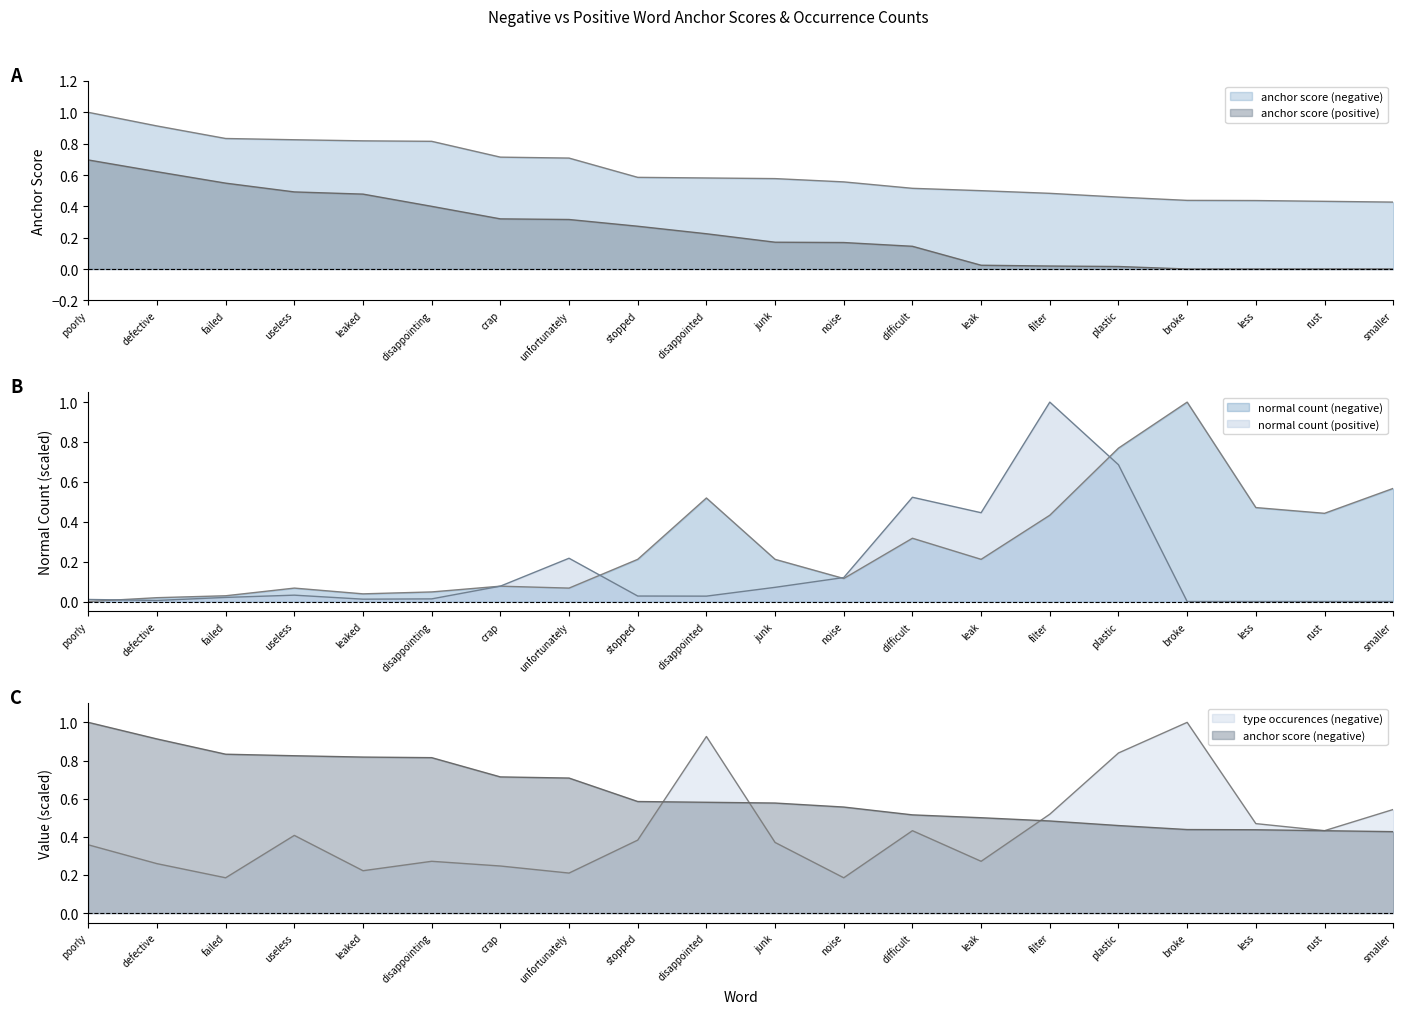

What is the difference between the maximum and minimum values in the normal count (negative) series?

1.0